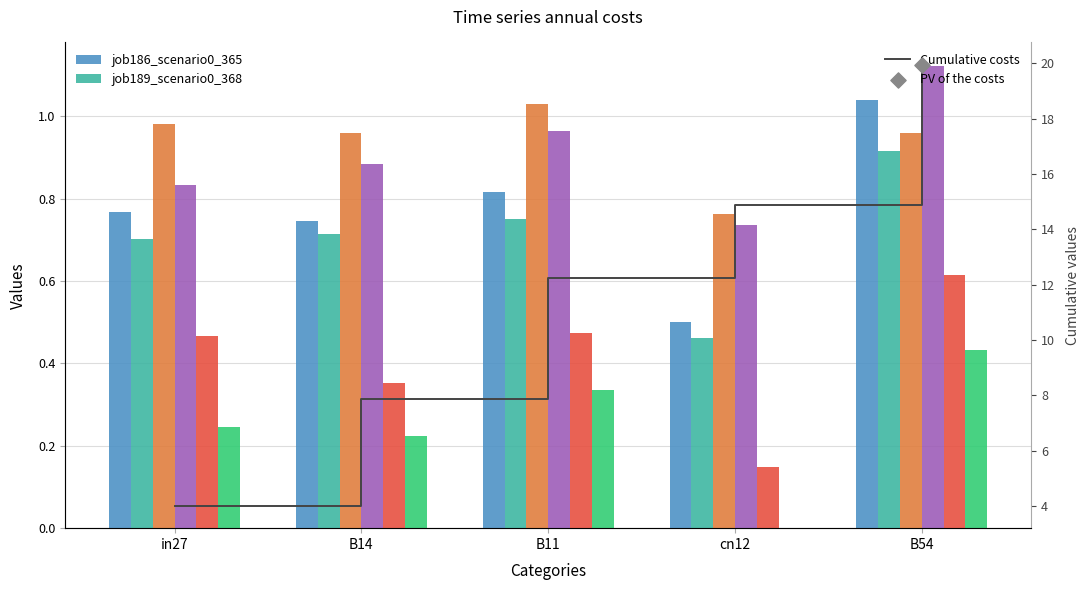

Which series has the largest Y range (max minus min)?

job186_scenario0_365